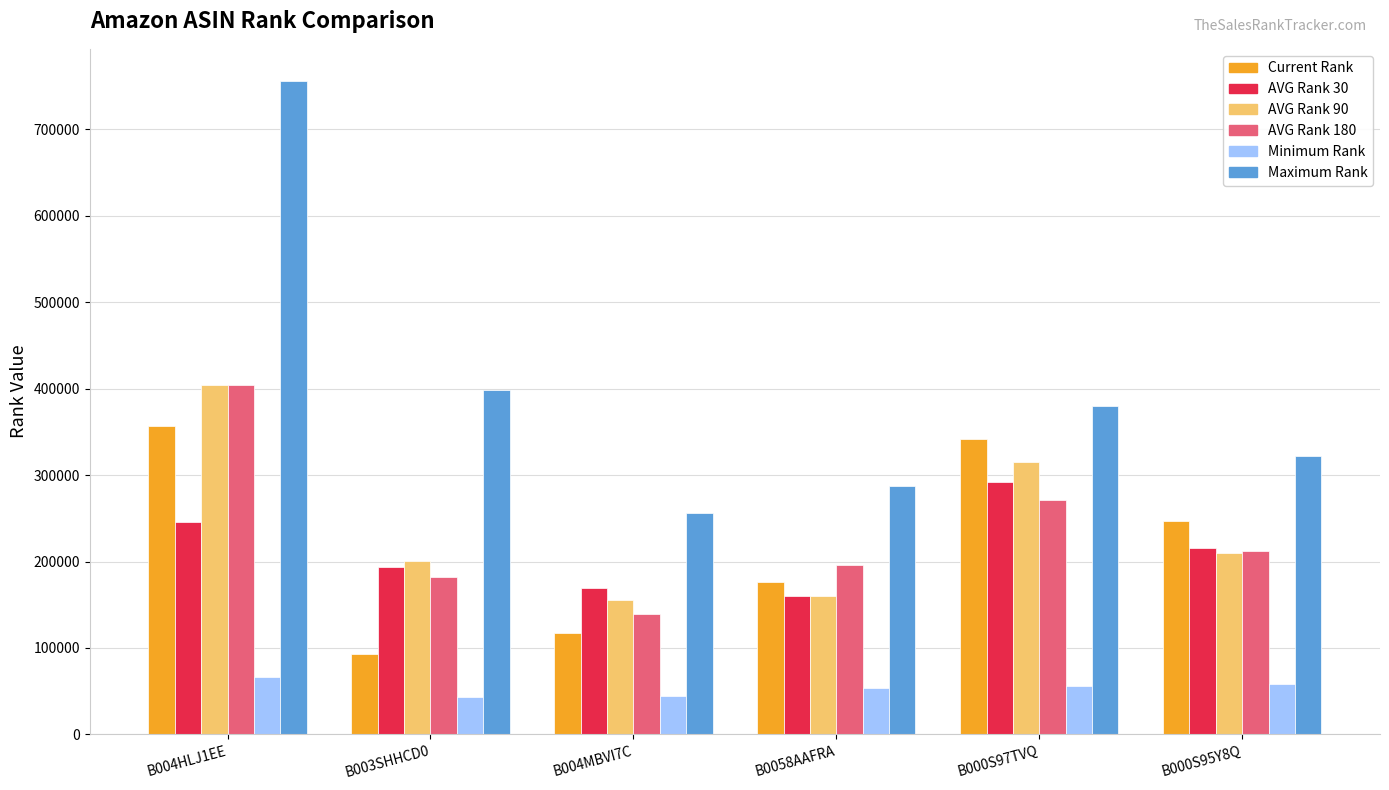

Is it true that Minimum Rank equals 89198 at B000S95Y8Q?

False